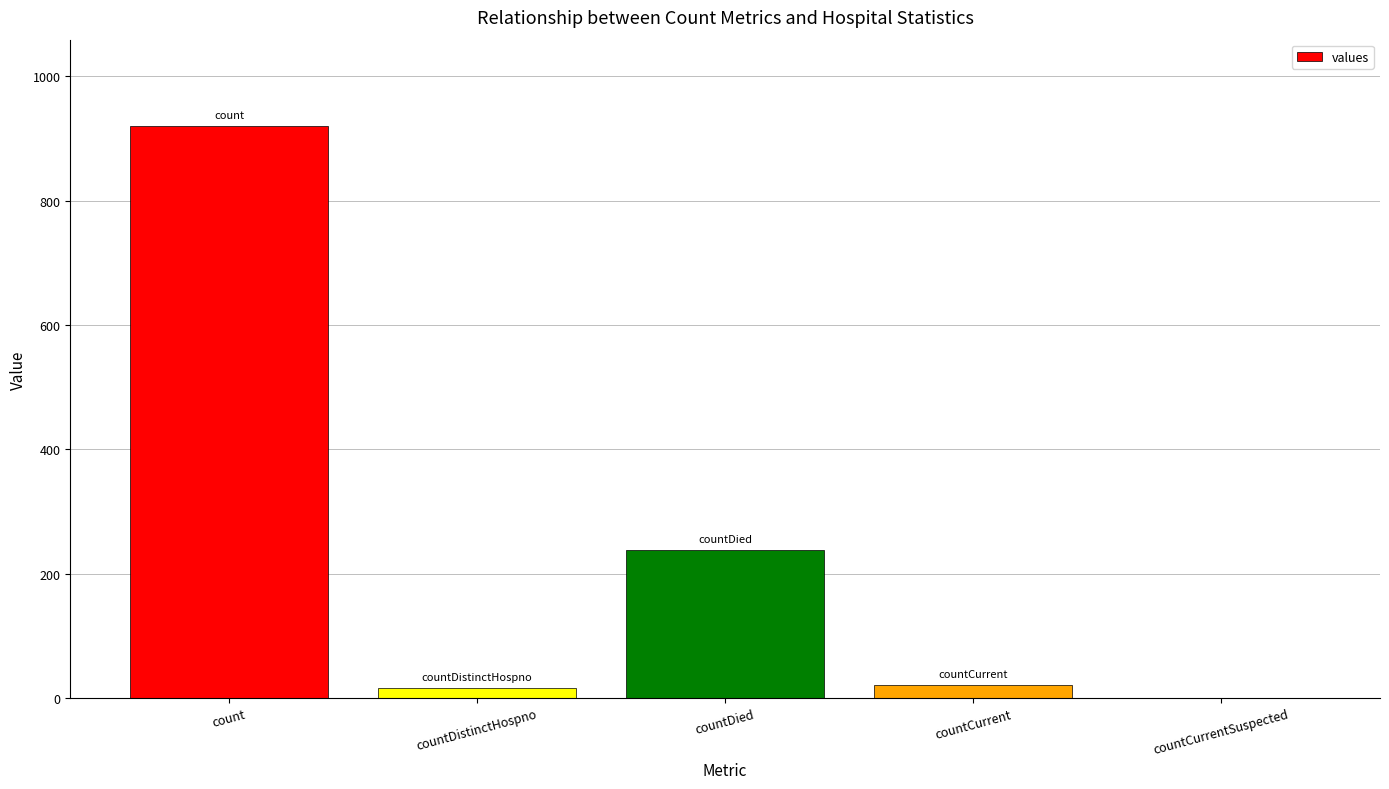

What is the sum of all values?

1197